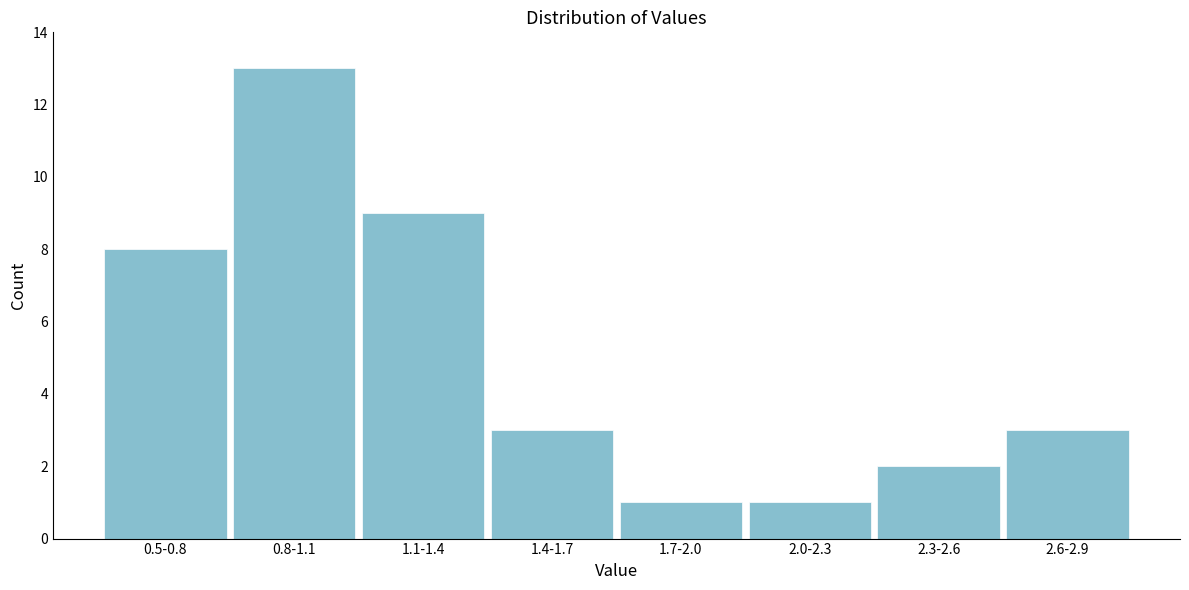

Reading left to right, what are all the values shown in this chart?

8	13	9	3	1	1	2	3